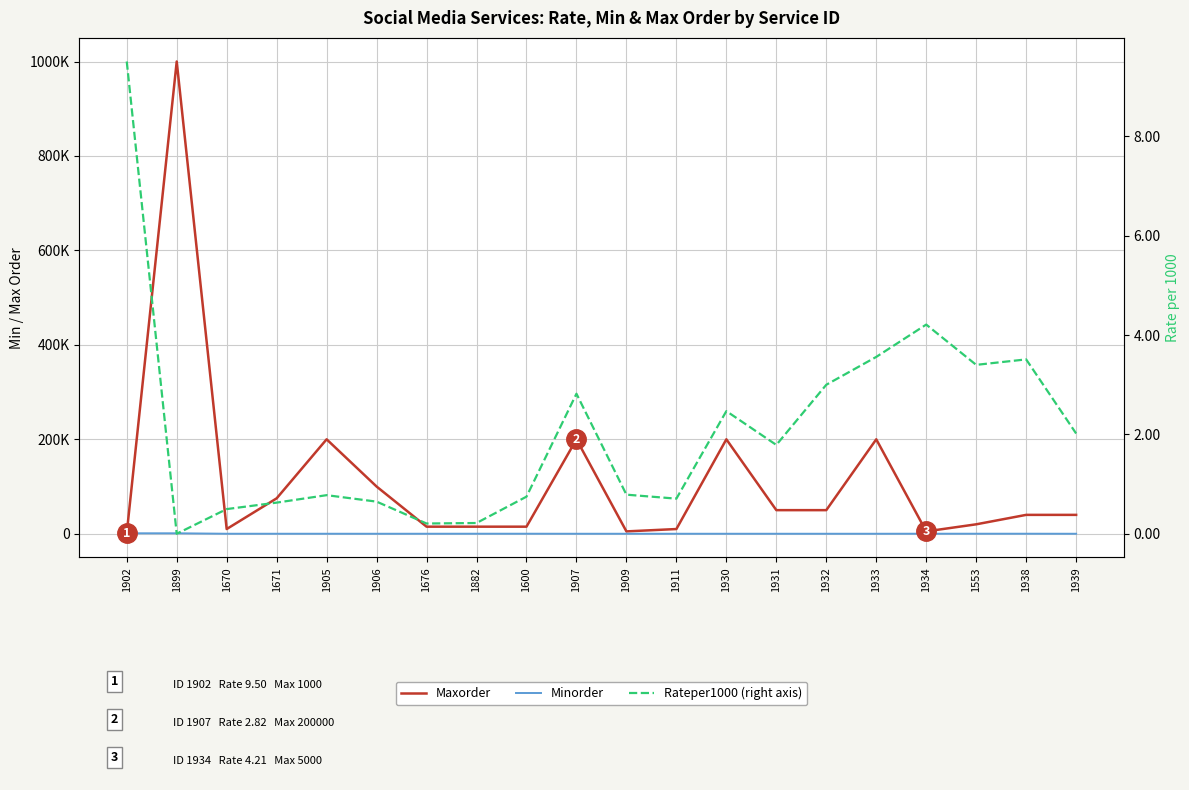

How many data points in Minorder are above 50?

7